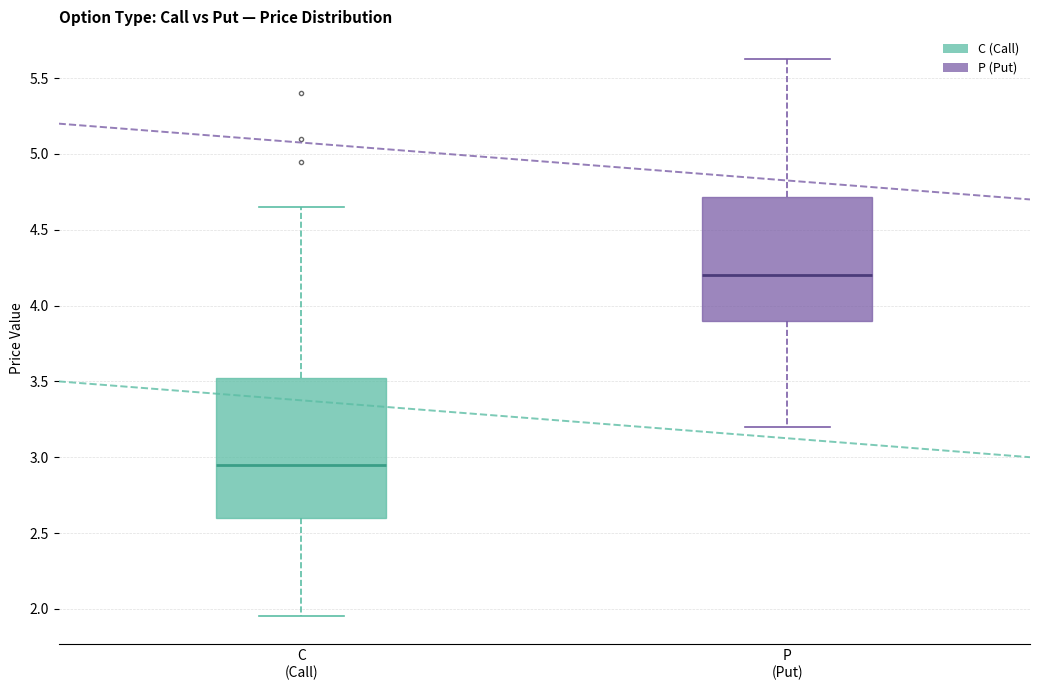

Reading left to right, read every box against the y-axis: the position of its median line, the range the box covers, and the ends of its whiskers. The values are not printed on the chart, so give them approximately, as read against the axis.

C (Call): median 2.95, box 2.60 to 3.55, whiskers 1.95 to 4.65
P (Put): median 4.20, box 3.90 to 4.70, whiskers 3.20 to 5.65